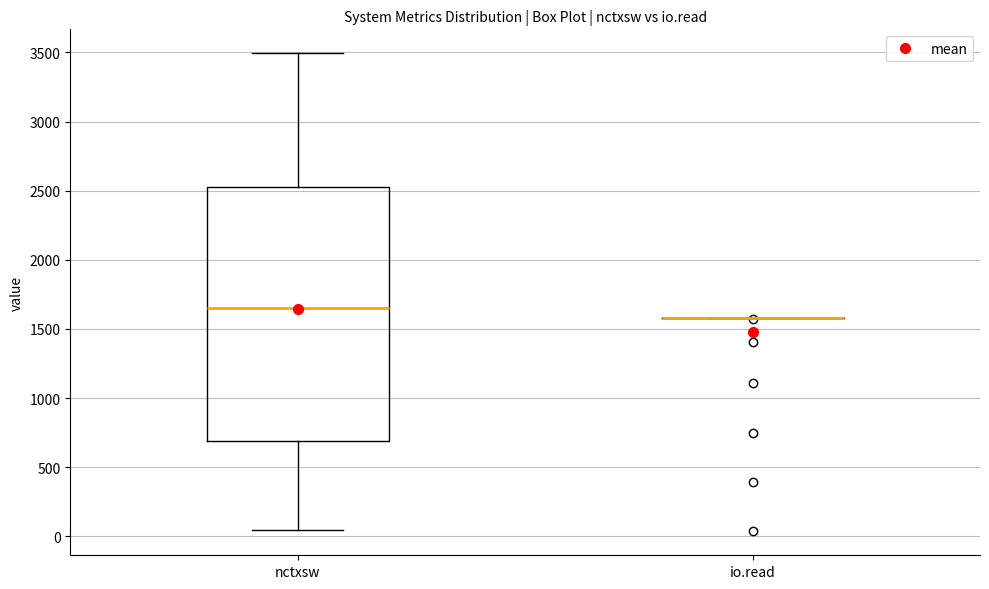

Which box is the tallest, from its lower edge to its upper edge?

nctxsw